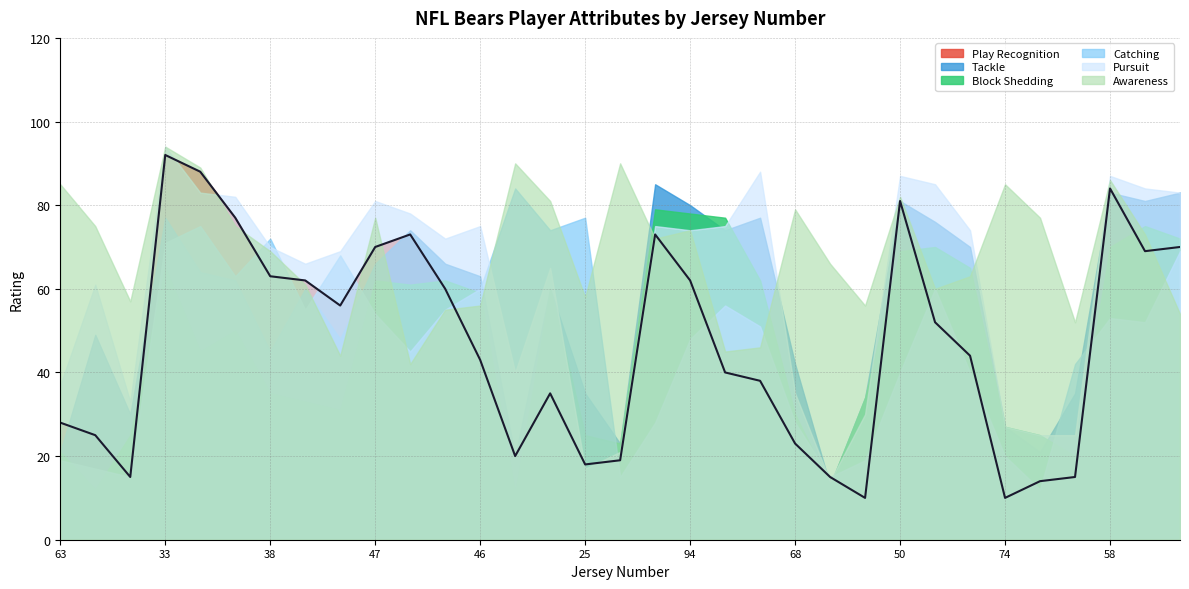

What is the minimum value shown in the chart?

10